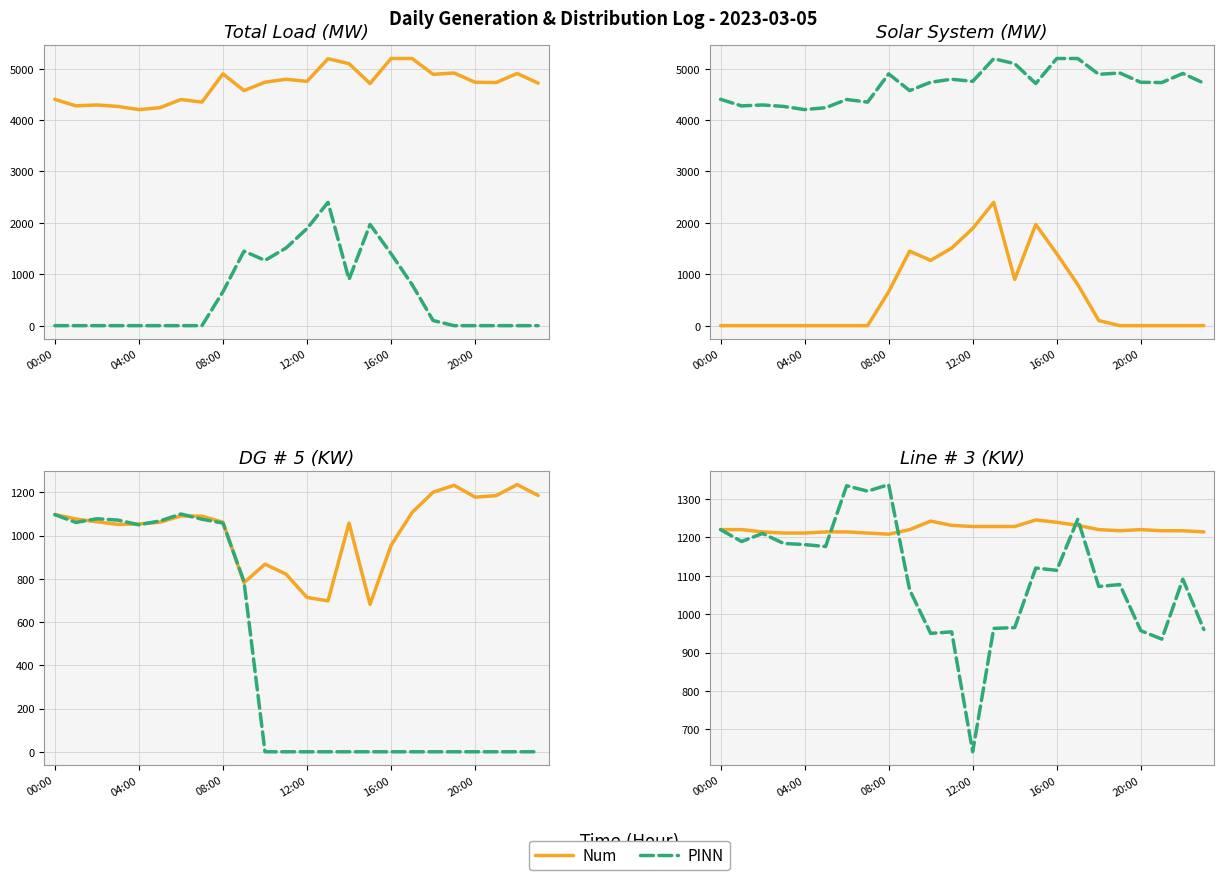

List the series in order of their peak value, highest first.

PINN, Num